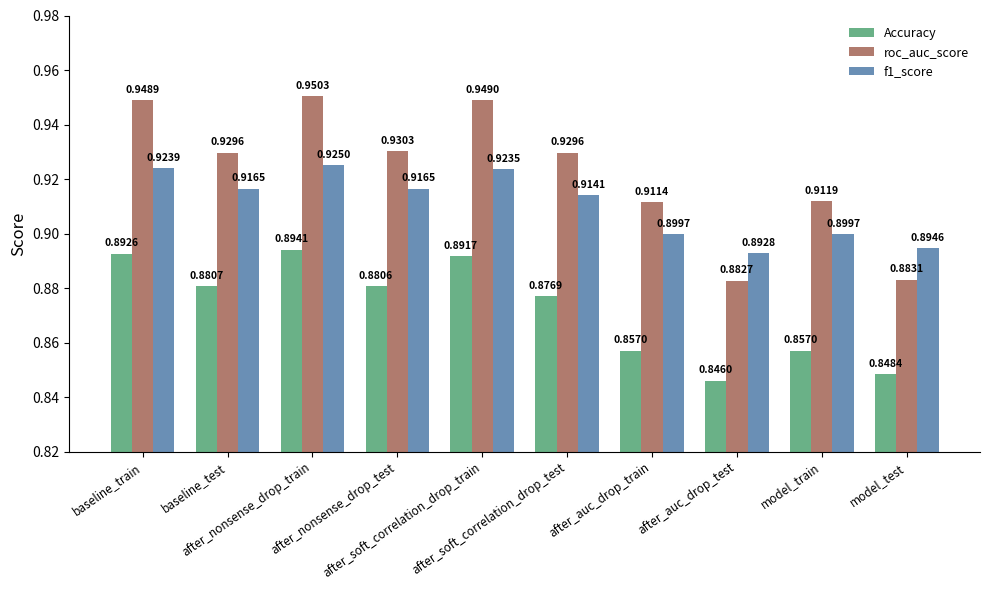

What is the label of the 10th bar from the right?

baseline_train